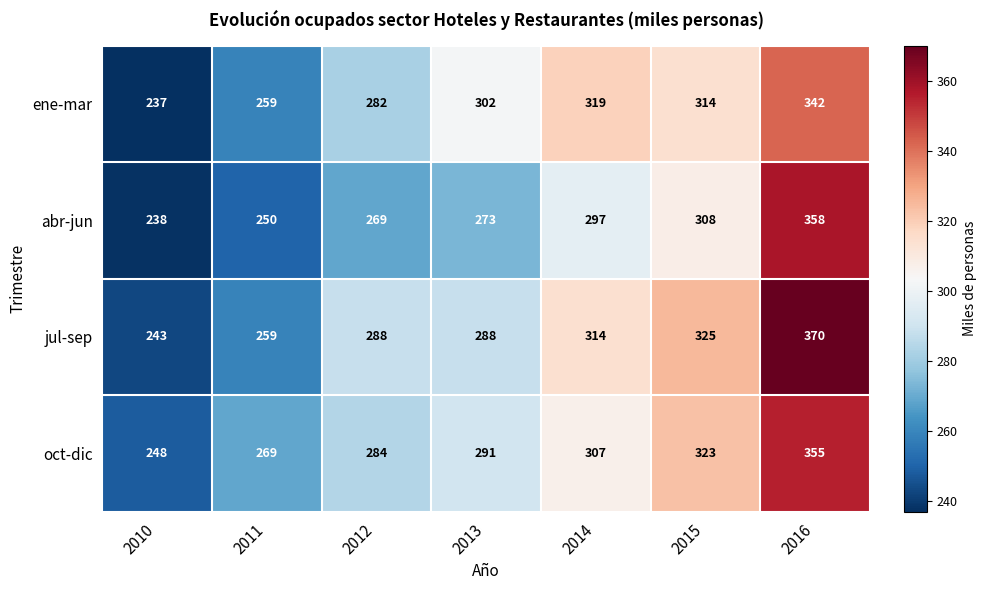

How many data points does each series have?

7